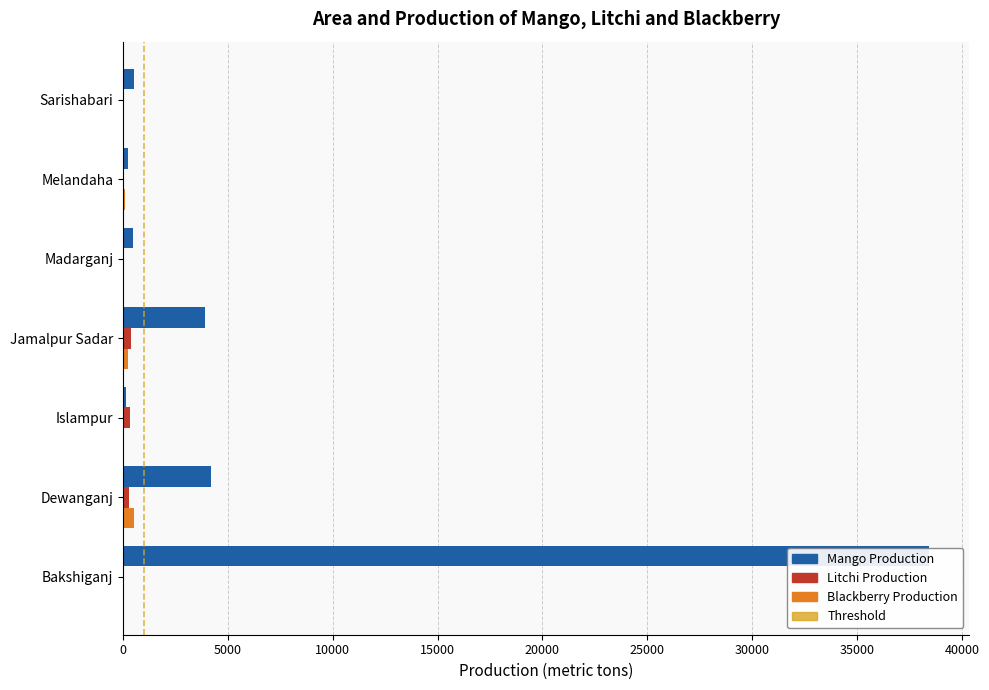

Reading right to left, list all the values displayed in this chart.

Mango Production: 531.0	214.0	490.0	3897.0	145.0	4200.0	38438.0
Litchi Production: 52.0	63.0	32.0	384.0	315.0	270.0	27.0
Blackberry Production: 19.0	102.0	15.0	255.0	45.0	500.0	62.4